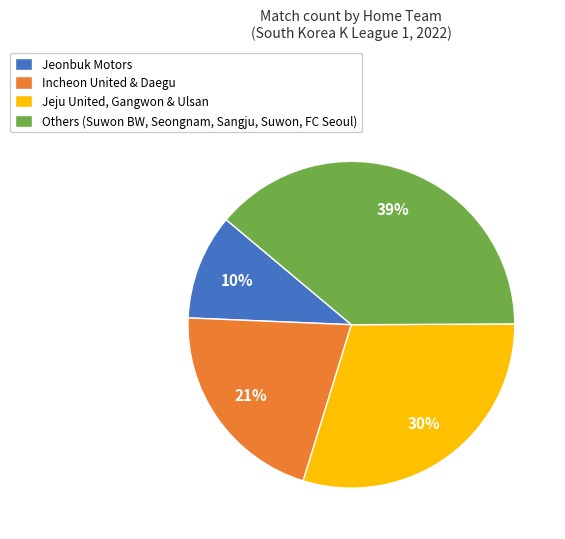

Is there a majority slice in this chart?

No